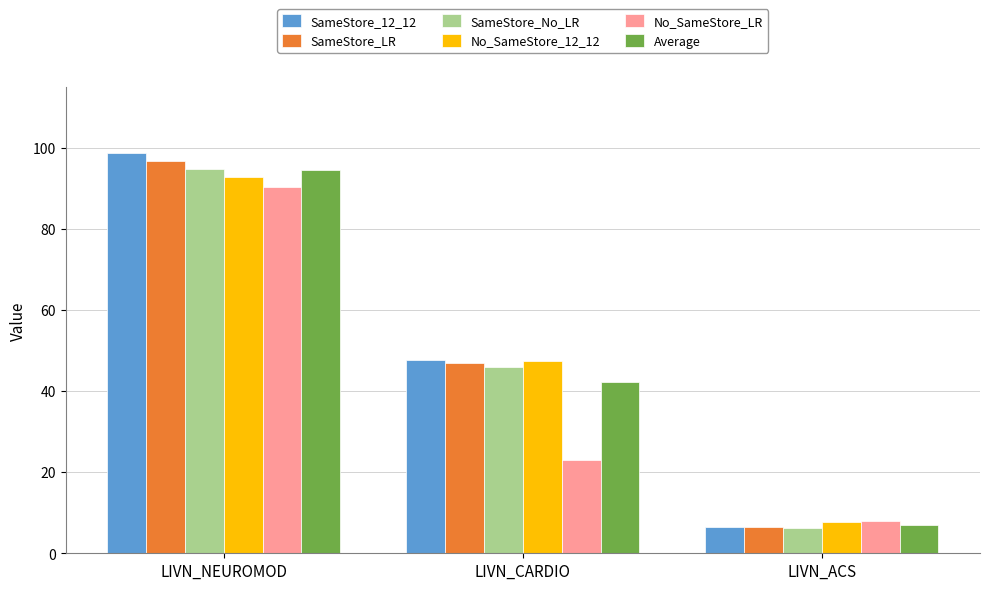

What is the difference between the maximum and minimum values in the SameStore_12_12 series?

92.1